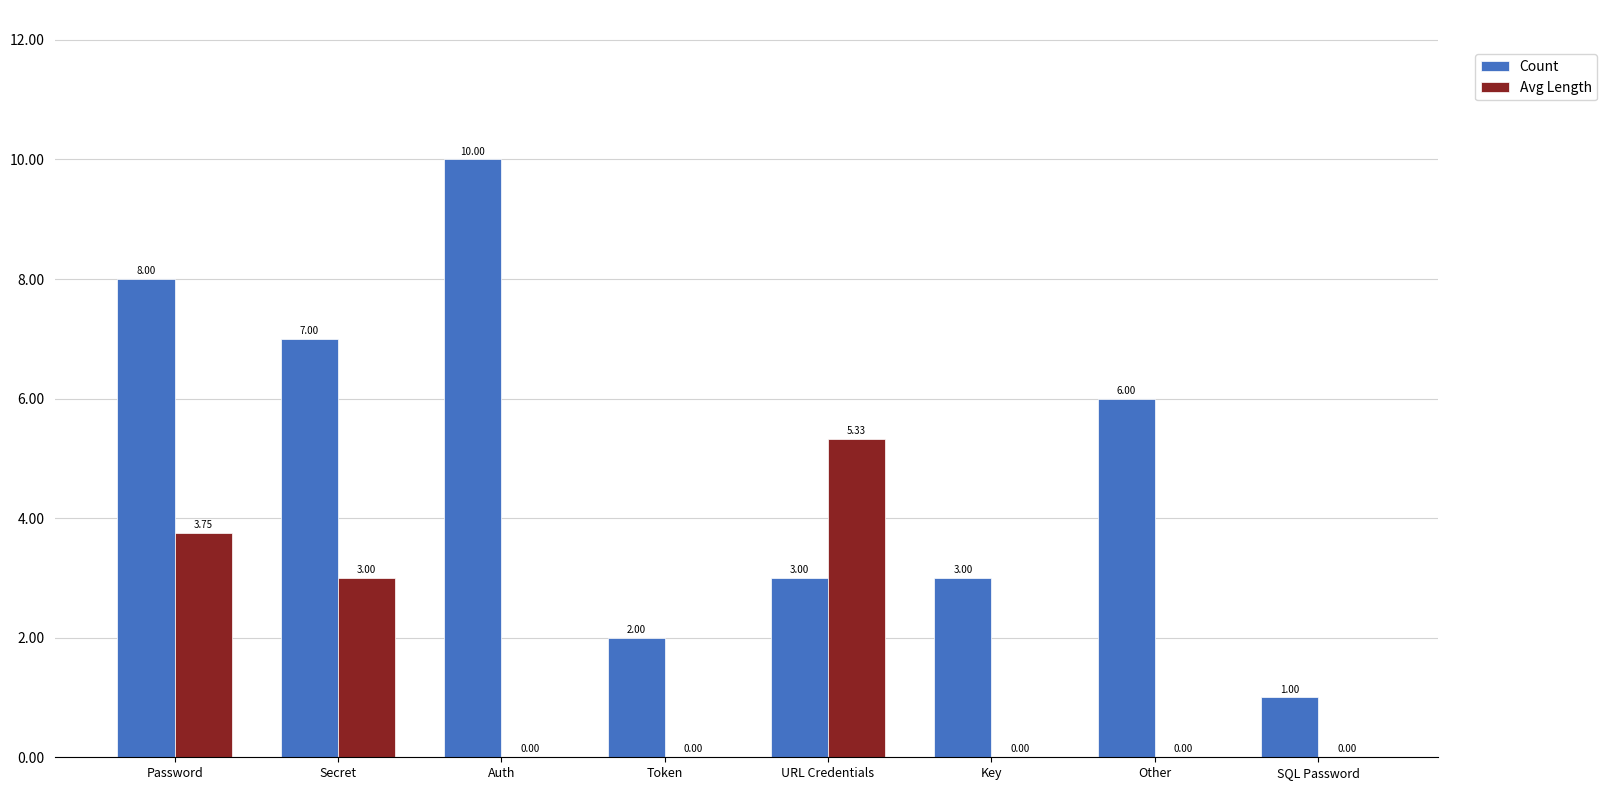

Is it true that Count equals 7.0 at Secret?

True